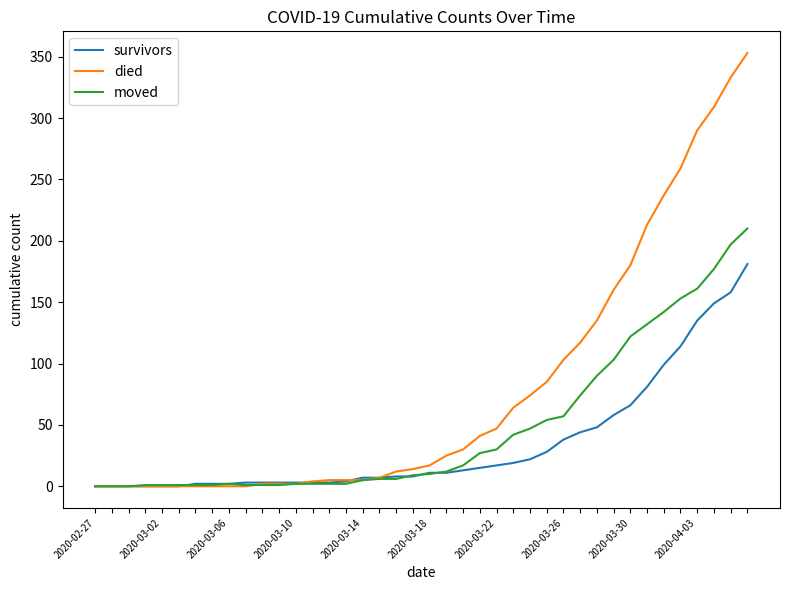

How many categories are shown in the chart?

40